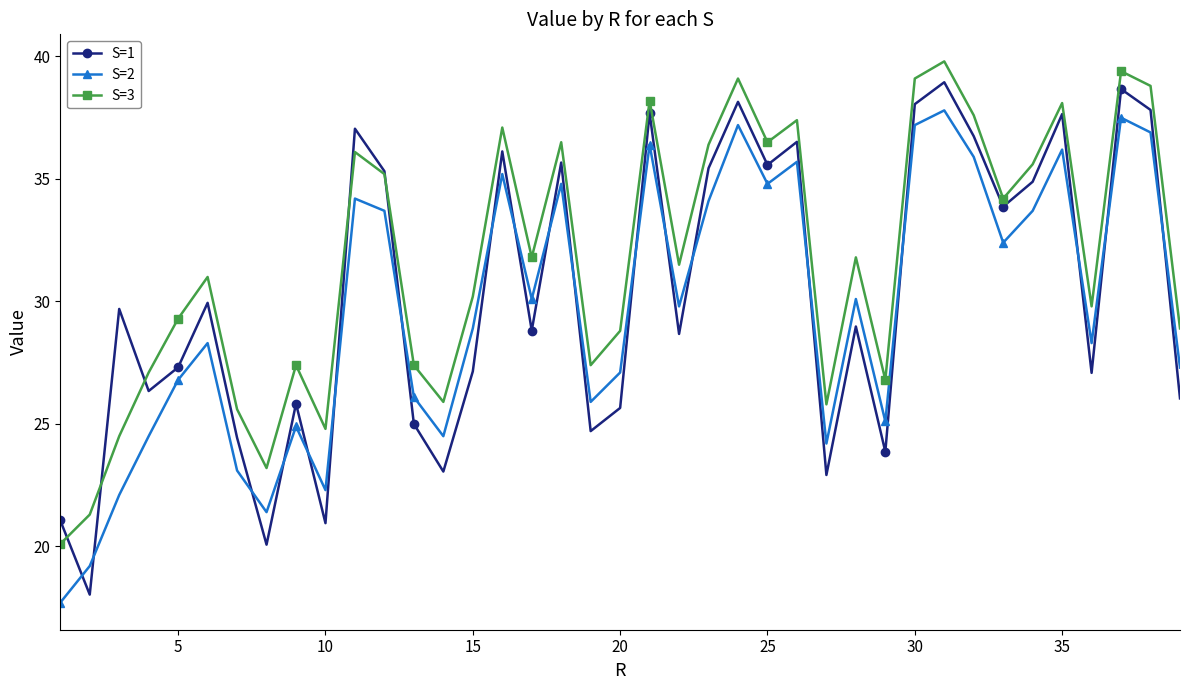

What is the minimum value shown in the chart?

17.7